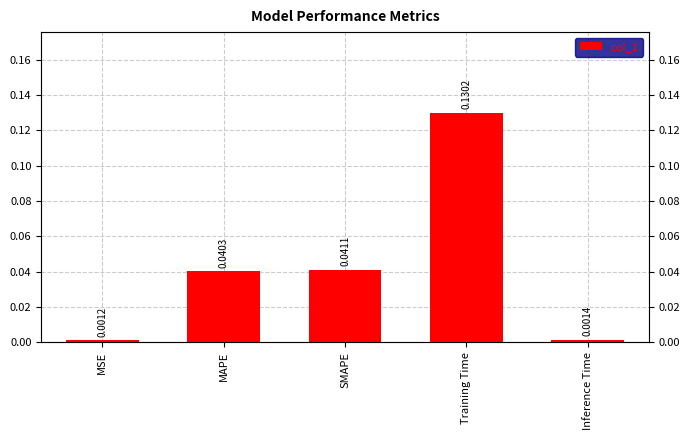

What is the greatest value displayed?

0.1